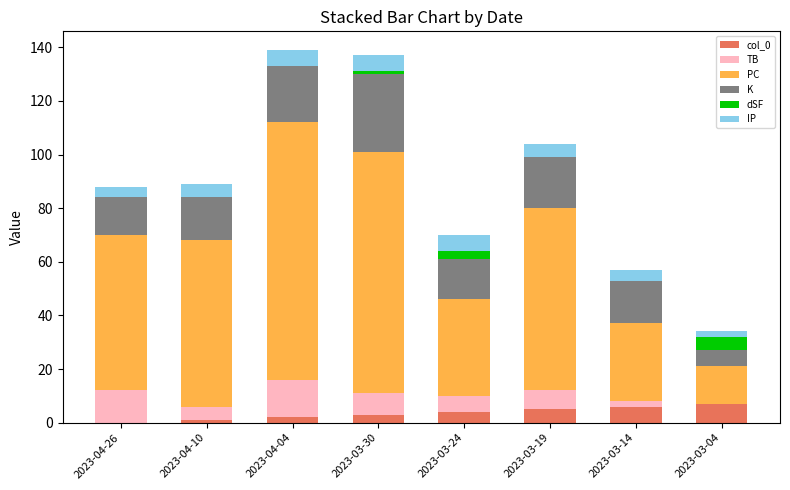

What is the total value across all series at 2023-03-19?

104